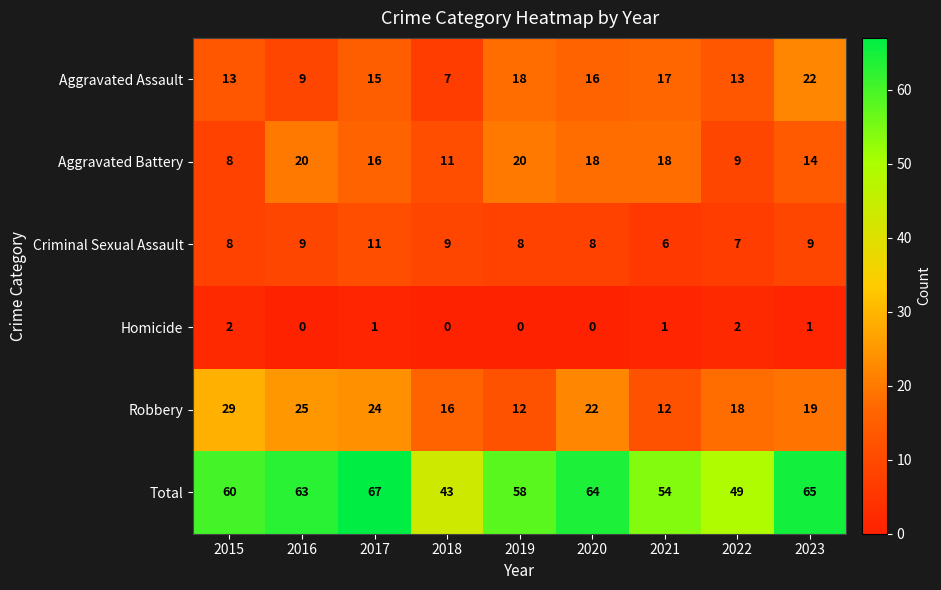

What is the average value of the Robbery series?

20